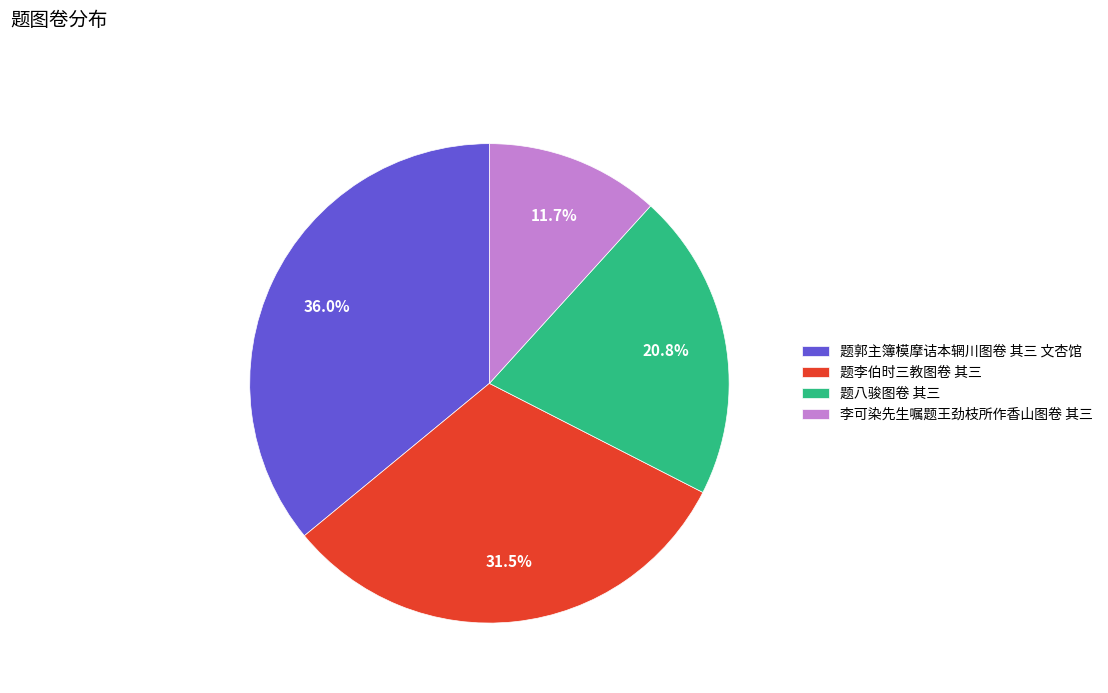

Which has a higher value, 题八骏图卷 其三 or 题郭主簿模摩诘本辋川图卷 其三 文杏馆?

题郭主簿模摩诘本辋川图卷 其三 文杏馆